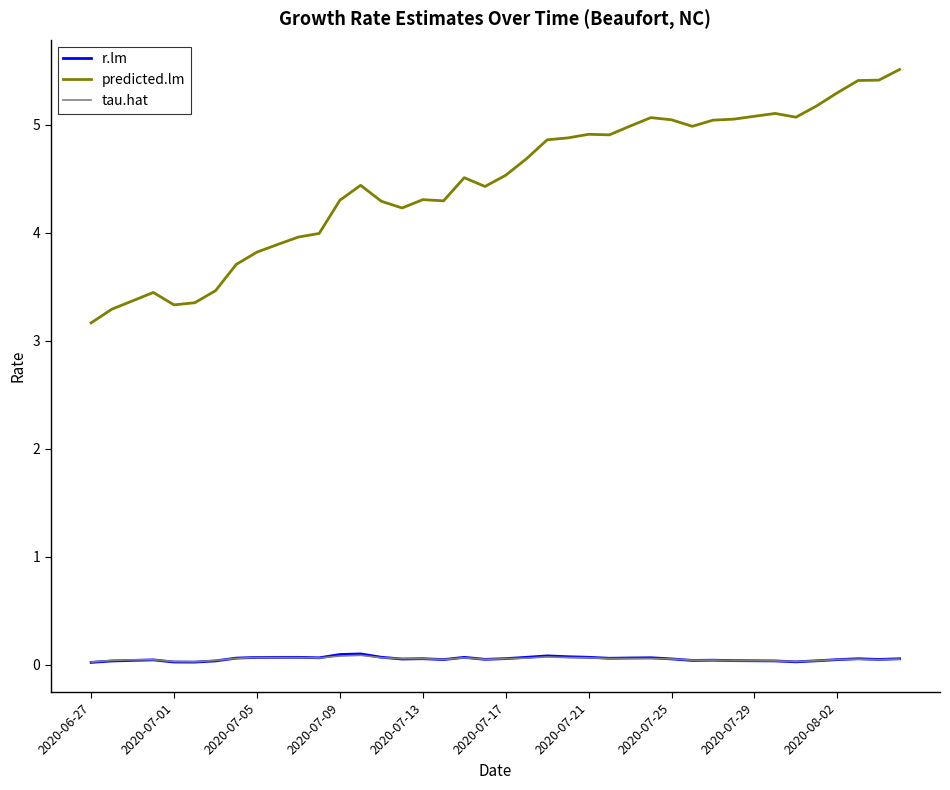

What is the minimum value for predicted.lm?

3.2